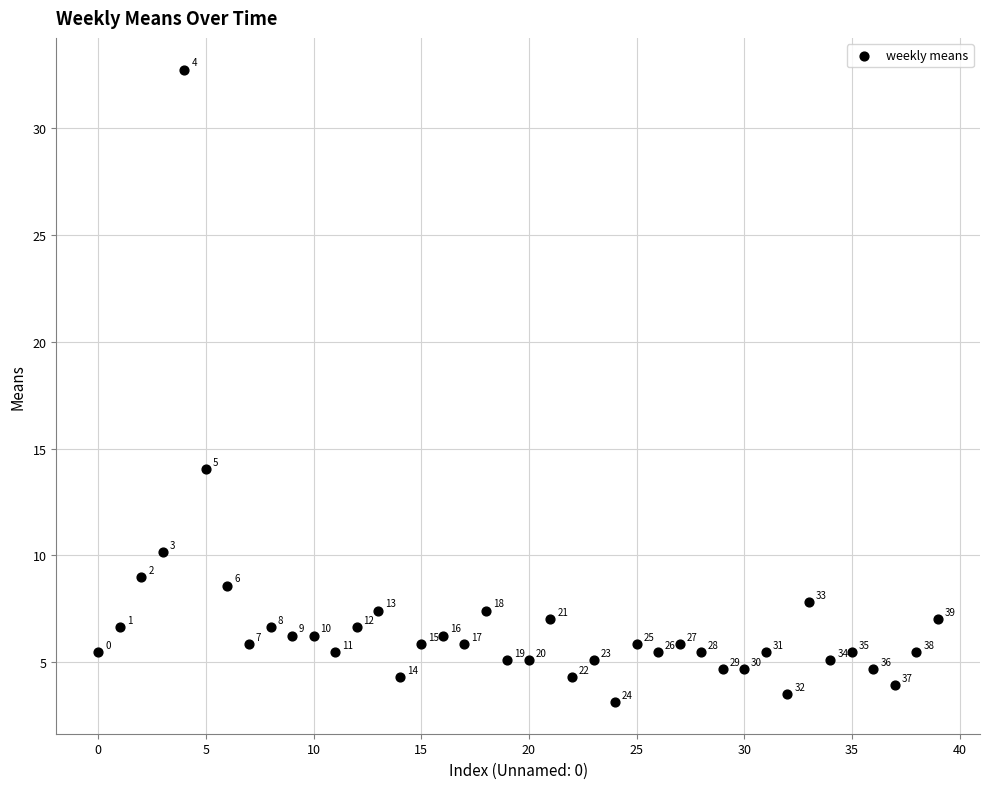

What Y value in the scatter plot is closest to 17?

14.0